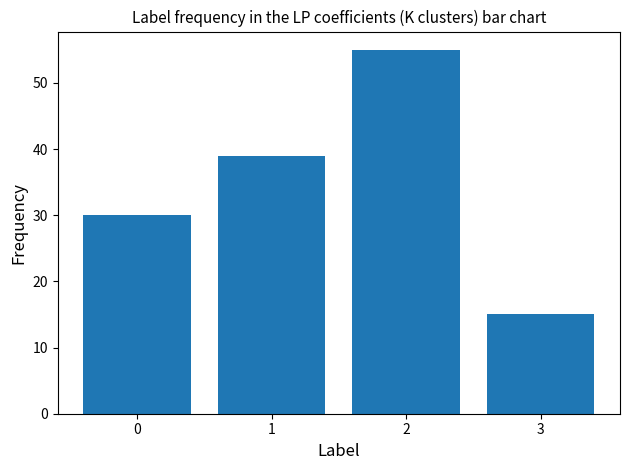

What is the sum of all values?

139